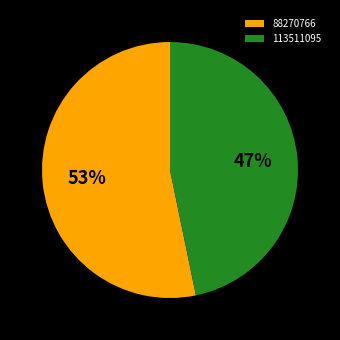

What percentage is the 113511095 slice, to the nearest percent?

47%